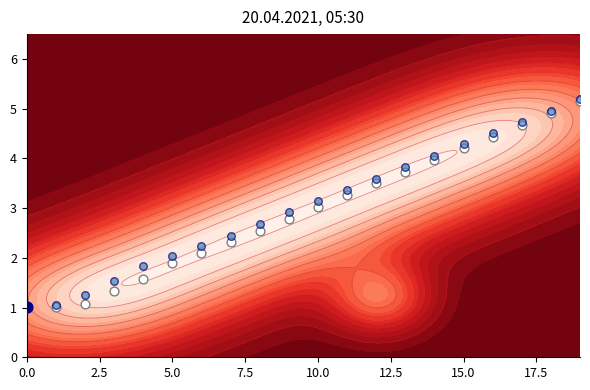

The value of Set 1 at 9 is 2.8. True or false?

True